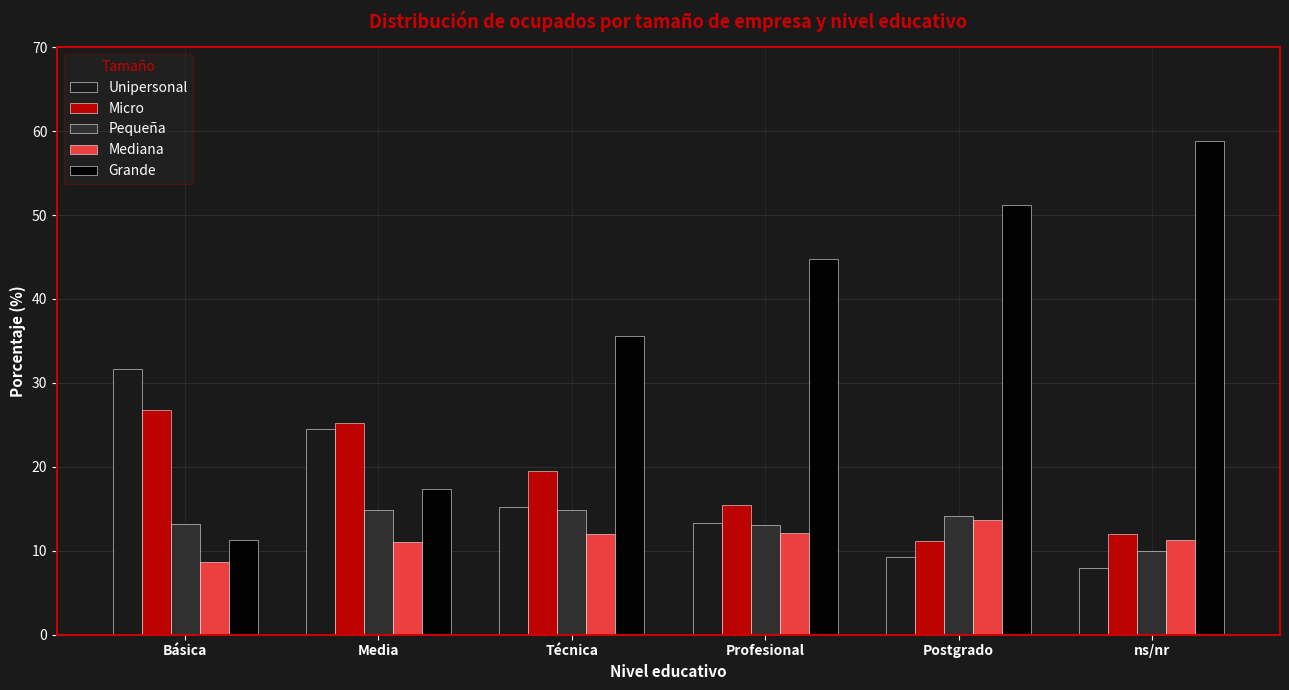

What is the spread (max minus min) of values at ns/nr?

50.9